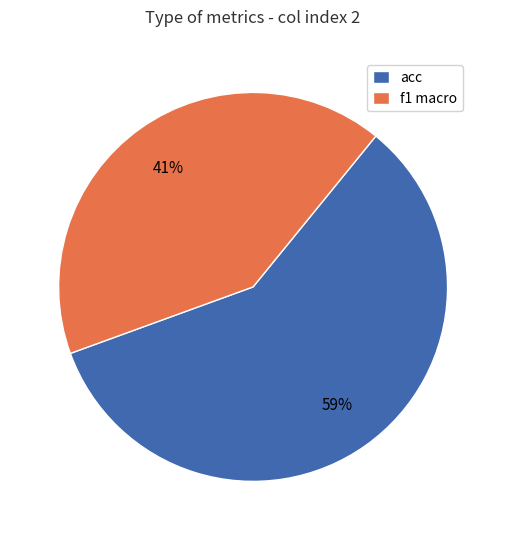

Does any single category account for the majority?

Yes